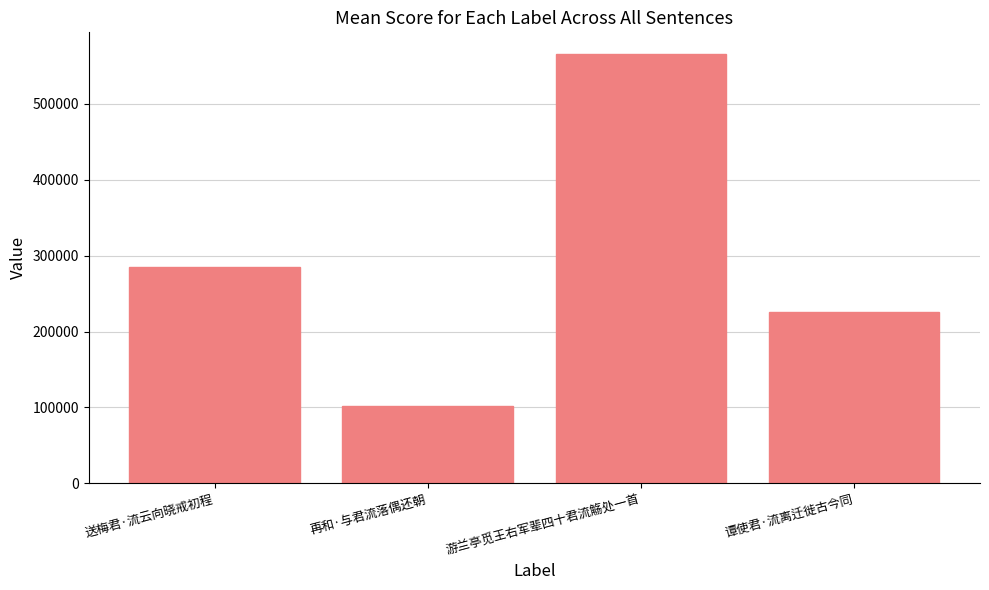

What is the label of the 4th bar from the left?

谭使君·流离迁徙古今同